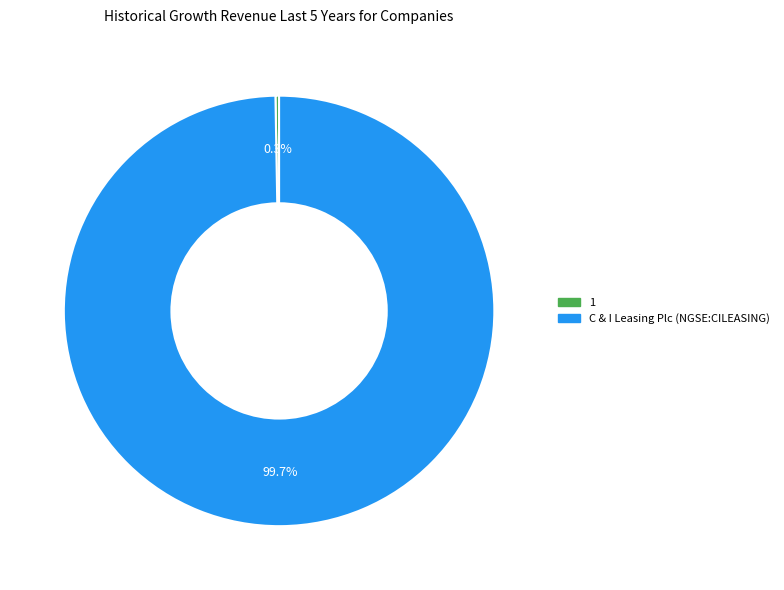

To the nearest percent, what is the average slice percentage?

50%